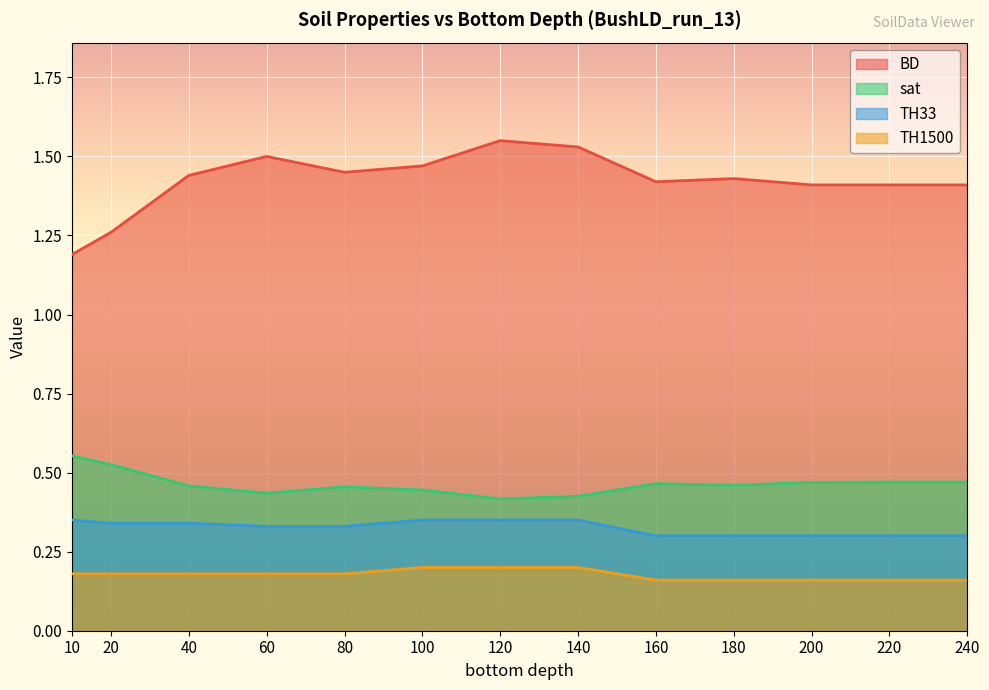

What is the sum of the BD values at 60 and 200?

2.9